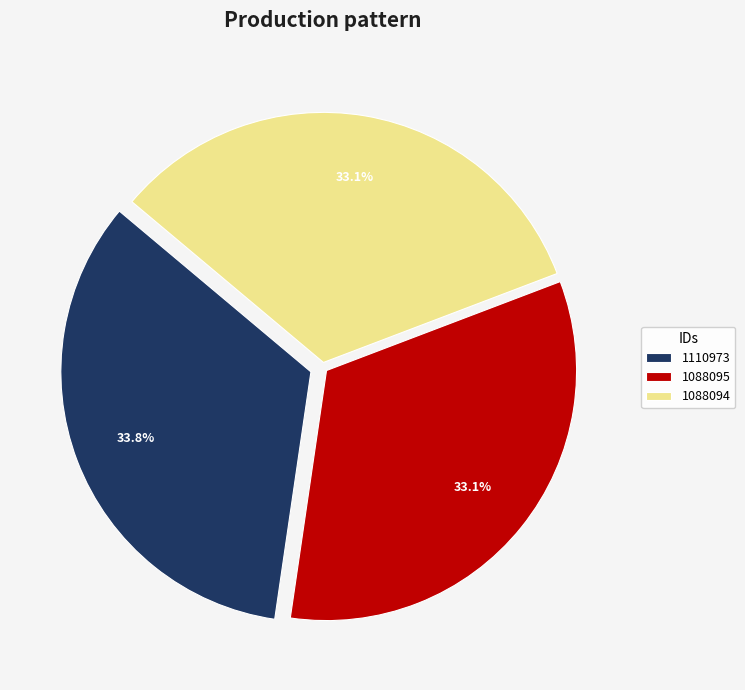

What portion of the pie excludes 1088094?

66.9%